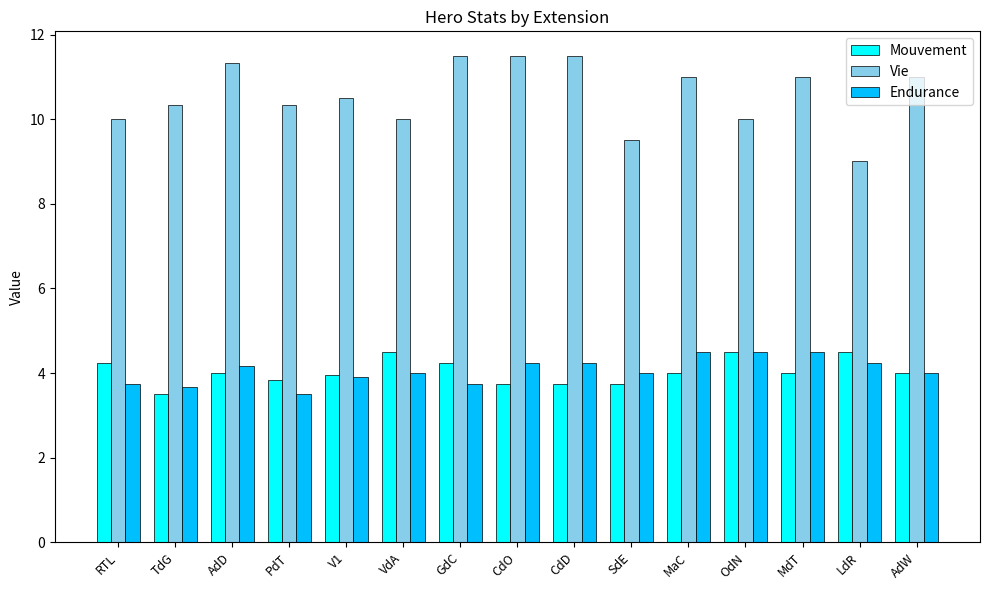

What is the smallest value displayed?

3.5